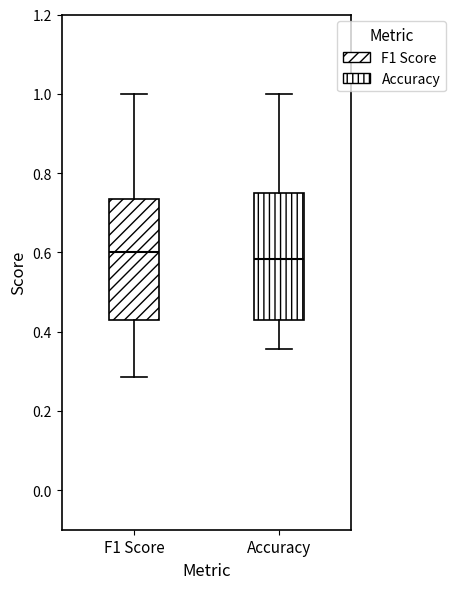

Reading left to right, read every box against the y-axis: the position of its median line, the range the box covers, and the ends of its whiskers. The values are not printed on the chart, so give them approximately, as read against the axis.

F1 Score: median 0.60, box 0.42 to 0.74, whiskers 0.28 to 1.00
Accuracy: median 0.58, box 0.42 to 0.76, whiskers 0.36 to 1.00